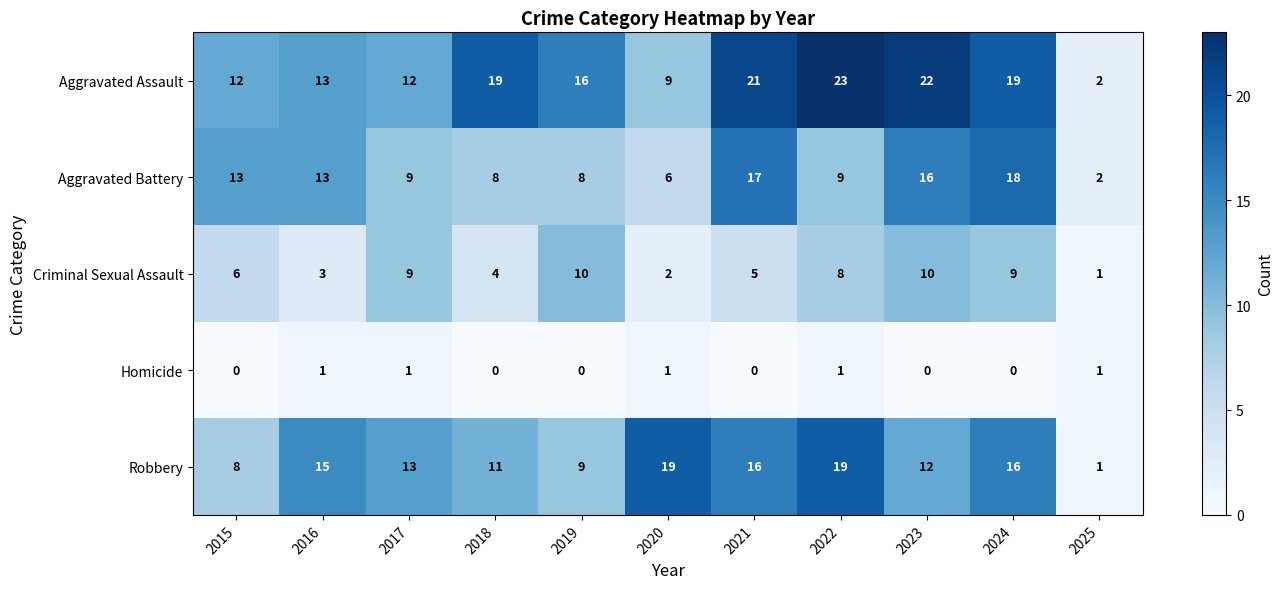

How many series are shown in this chart?

5